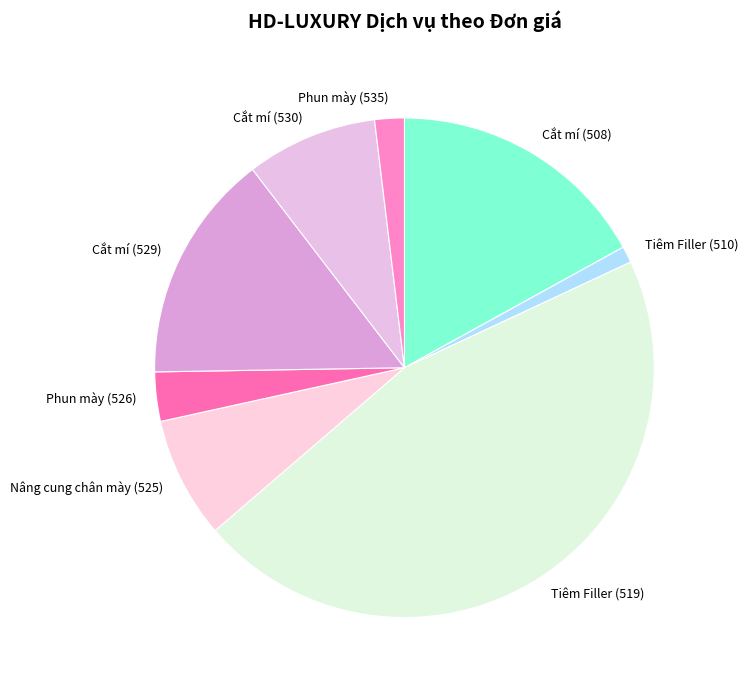

Count the number of slices in the pie.

8